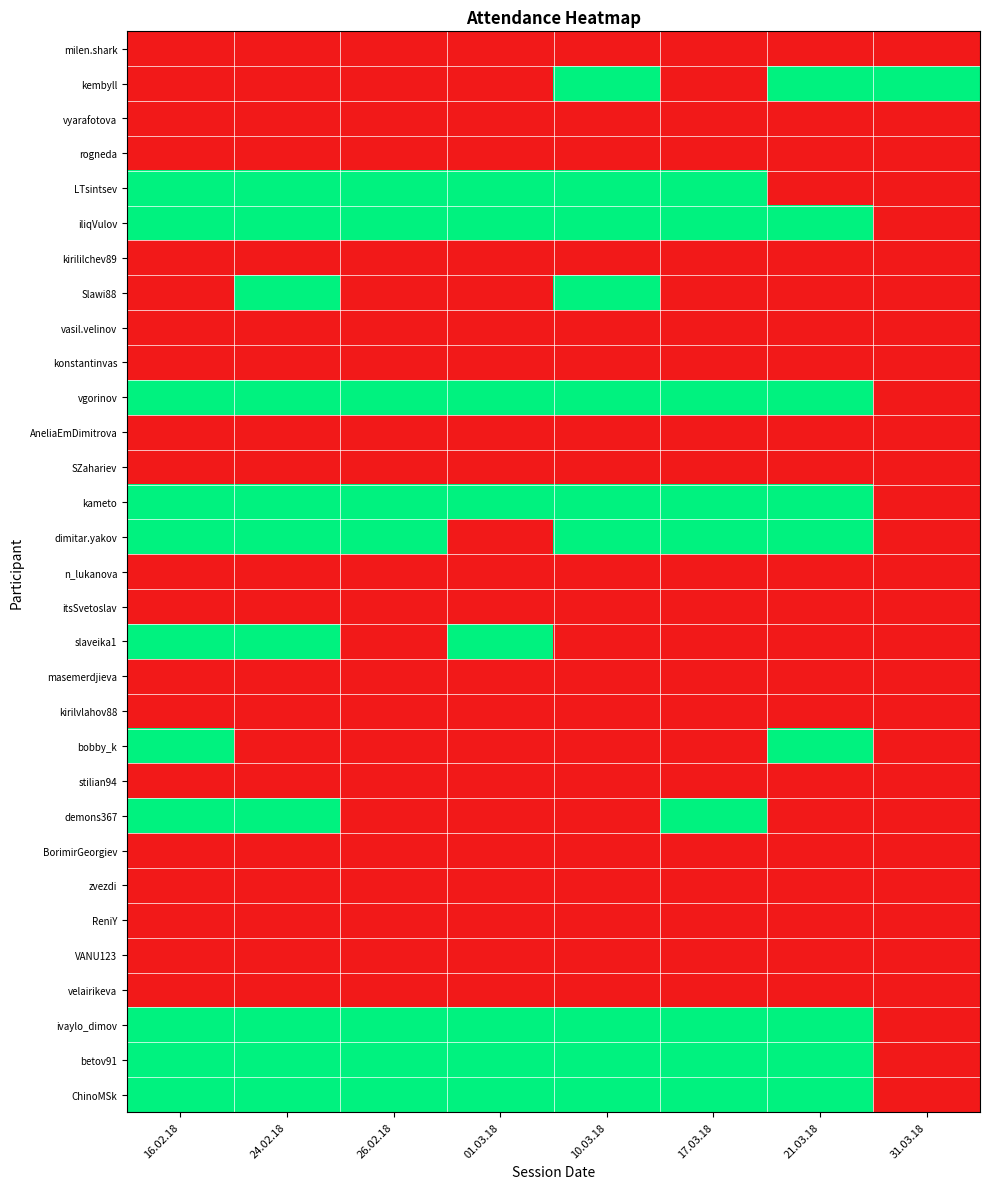

Reading left to right, extract all data points from this chart.

milen.shark: 16.02.18=0	24.02.18=0	26.02.18=0	01.03.18=0	10.03.18=0	17.03.18=0	21.03.18=0	31.03.18=0
kembyll: 16.02.18=0	24.02.18=0	26.02.18=0	01.03.18=0	10.03.18=1	17.03.18=0	21.03.18=1	31.03.18=1
vyarafotova: 16.02.18=0	24.02.18=0	26.02.18=0	01.03.18=0	10.03.18=0	17.03.18=0	21.03.18=0	31.03.18=0
rogneda: 16.02.18=0	24.02.18=0	26.02.18=0	01.03.18=0	10.03.18=0	17.03.18=0	21.03.18=0	31.03.18=0
LTsintsev: 16.02.18=1	24.02.18=1	26.02.18=1	01.03.18=1	10.03.18=1	17.03.18=1	21.03.18=0	31.03.18=0
iliqVulov: 16.02.18=1	24.02.18=1	26.02.18=1	01.03.18=1	10.03.18=1	17.03.18=1	21.03.18=1	31.03.18=0
kirililchev89: 16.02.18=0	24.02.18=0	26.02.18=0	01.03.18=0	10.03.18=0	17.03.18=0	21.03.18=0	31.03.18=0
Slawi88: 16.02.18=0	24.02.18=1	26.02.18=0	01.03.18=0	10.03.18=1	17.03.18=0	21.03.18=0	31.03.18=0
vasil.velinov: 16.02.18=0	24.02.18=0	26.02.18=0	01.03.18=0	10.03.18=0	17.03.18=0	21.03.18=0	31.03.18=0
konstantinvas: 16.02.18=0	24.02.18=0	26.02.18=0	01.03.18=0	10.03.18=0	17.03.18=0	21.03.18=0	31.03.18=0
vgorinov: 16.02.18=1	24.02.18=1	26.02.18=1	01.03.18=1	10.03.18=1	17.03.18=1	21.03.18=1	31.03.18=0
AneliaEmDimitrova: 16.02.18=0	24.02.18=0	26.02.18=0	01.03.18=0	10.03.18=0	17.03.18=0	21.03.18=0	31.03.18=0
SZahariev: 16.02.18=0	24.02.18=0	26.02.18=0	01.03.18=0	10.03.18=0	17.03.18=0	21.03.18=0	31.03.18=0
kameto: 16.02.18=1	24.02.18=1	26.02.18=1	01.03.18=1	10.03.18=1	17.03.18=1	21.03.18=1	31.03.18=0
dimitar.yakov: 16.02.18=1	24.02.18=1	26.02.18=1	01.03.18=0	10.03.18=1	17.03.18=1	21.03.18=1	31.03.18=0
n_lukanova: 16.02.18=0	24.02.18=0	26.02.18=0	01.03.18=0	10.03.18=0	17.03.18=0	21.03.18=0	31.03.18=0
itsSvetoslav: 16.02.18=0	24.02.18=0	26.02.18=0	01.03.18=0	10.03.18=0	17.03.18=0	21.03.18=0	31.03.18=0
slaveika1: 16.02.18=1	24.02.18=1	26.02.18=0	01.03.18=1	10.03.18=0	17.03.18=0	21.03.18=0	31.03.18=0
masemerdjieva: 16.02.18=0	24.02.18=0	26.02.18=0	01.03.18=0	10.03.18=0	17.03.18=0	21.03.18=0	31.03.18=0
kirilvlahov88: 16.02.18=0	24.02.18=0	26.02.18=0	01.03.18=0	10.03.18=0	17.03.18=0	21.03.18=0	31.03.18=0
bobby_k: 16.02.18=1	24.02.18=0	26.02.18=0	01.03.18=0	10.03.18=0	17.03.18=0	21.03.18=1	31.03.18=0
stilian94: 16.02.18=0	24.02.18=0	26.02.18=0	01.03.18=0	10.03.18=0	17.03.18=0	21.03.18=0	31.03.18=0
demons367: 16.02.18=1	24.02.18=1	26.02.18=0	01.03.18=0	10.03.18=0	17.03.18=1	21.03.18=0	31.03.18=0
BorimirGeorgiev: 16.02.18=0	24.02.18=0	26.02.18=0	01.03.18=0	10.03.18=0	17.03.18=0	21.03.18=0	31.03.18=0
zvezdi: 16.02.18=0	24.02.18=0	26.02.18=0	01.03.18=0	10.03.18=0	17.03.18=0	21.03.18=0	31.03.18=0
ReniY: 16.02.18=0	24.02.18=0	26.02.18=0	01.03.18=0	10.03.18=0	17.03.18=0	21.03.18=0	31.03.18=0
VANU123: 16.02.18=0	24.02.18=0	26.02.18=0	01.03.18=0	10.03.18=0	17.03.18=0	21.03.18=0	31.03.18=0
velairikeva: 16.02.18=0	24.02.18=0	26.02.18=0	01.03.18=0	10.03.18=0	17.03.18=0	21.03.18=0	31.03.18=0
ivaylo_dimov: 16.02.18=1	24.02.18=1	26.02.18=1	01.03.18=1	10.03.18=1	17.03.18=1	21.03.18=1	31.03.18=0
betov91: 16.02.18=1	24.02.18=1	26.02.18=1	01.03.18=1	10.03.18=1	17.03.18=1	21.03.18=1	31.03.18=0
ChinoMSk: 16.02.18=1	24.02.18=1	26.02.18=1	01.03.18=1	10.03.18=1	17.03.18=1	21.03.18=1	31.03.18=0